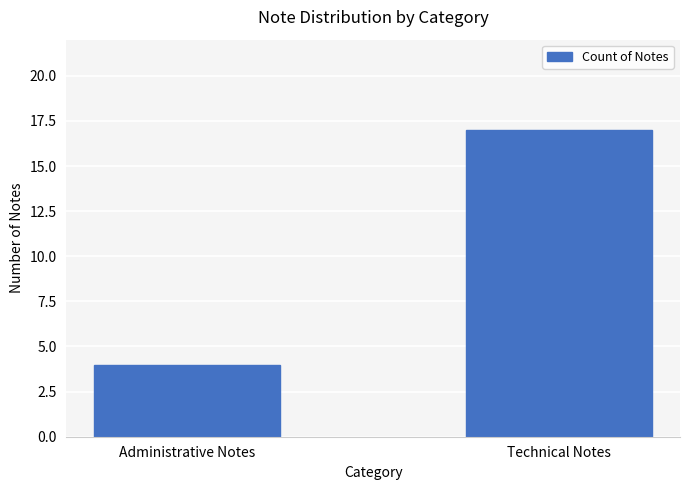

What is the sum of all values?

21